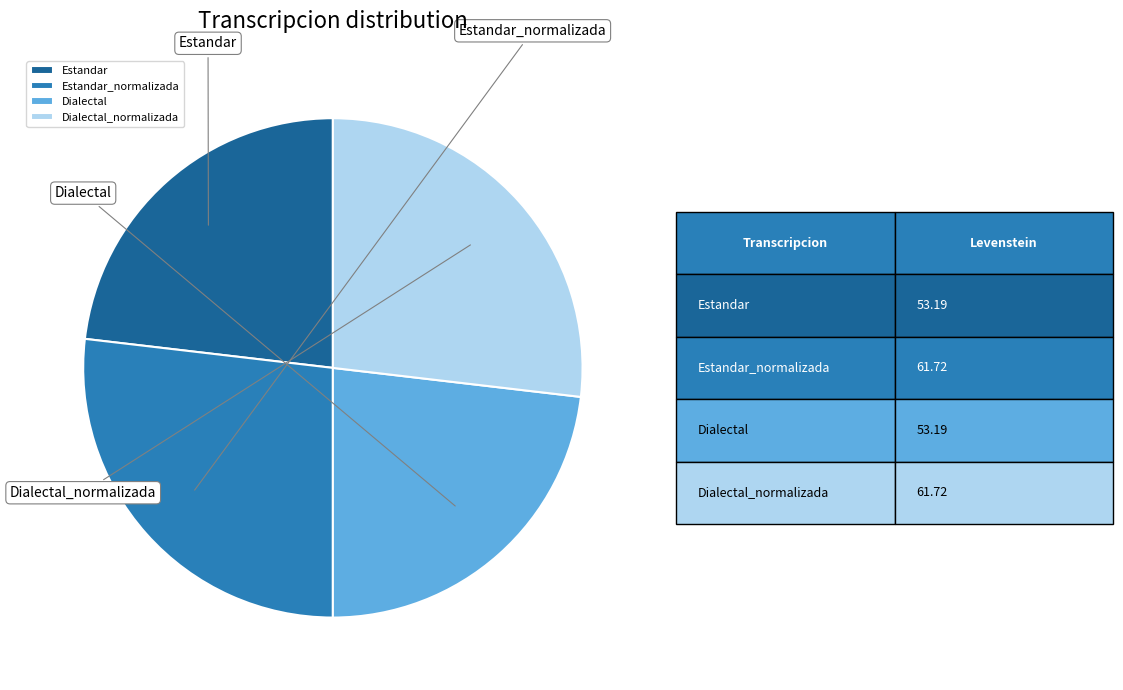

To the nearest percent, what is the combined percentage of Estandar and Dialectal_normalizada?

50%